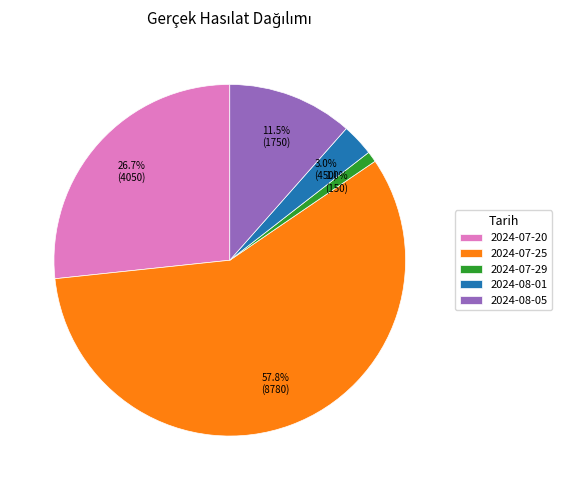

How many slices are in this pie chart?

5